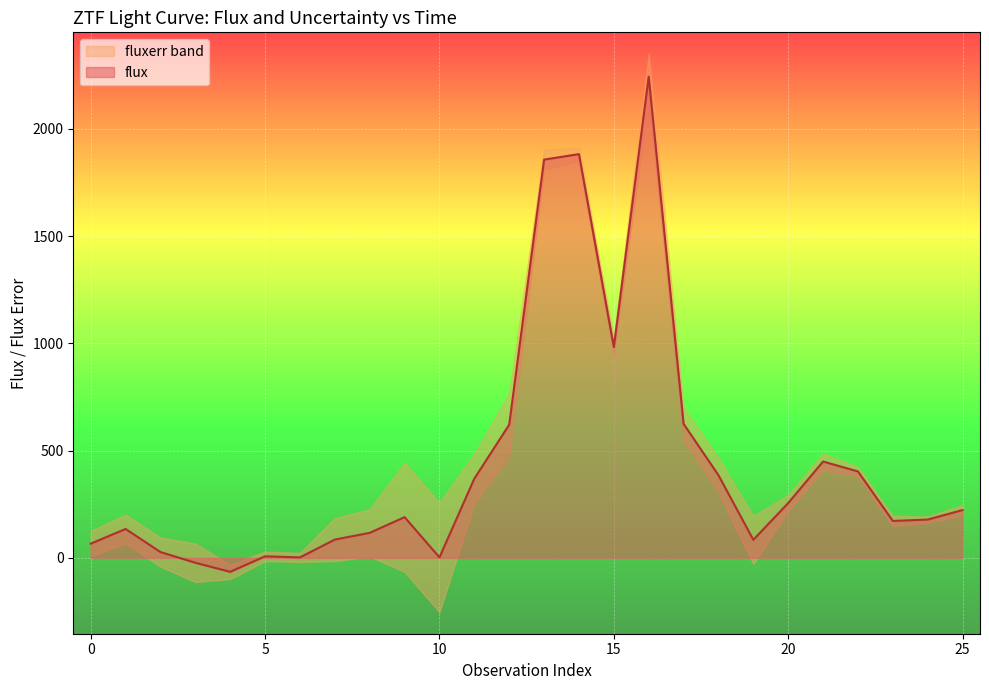

Which category has the highest value across all series?

16